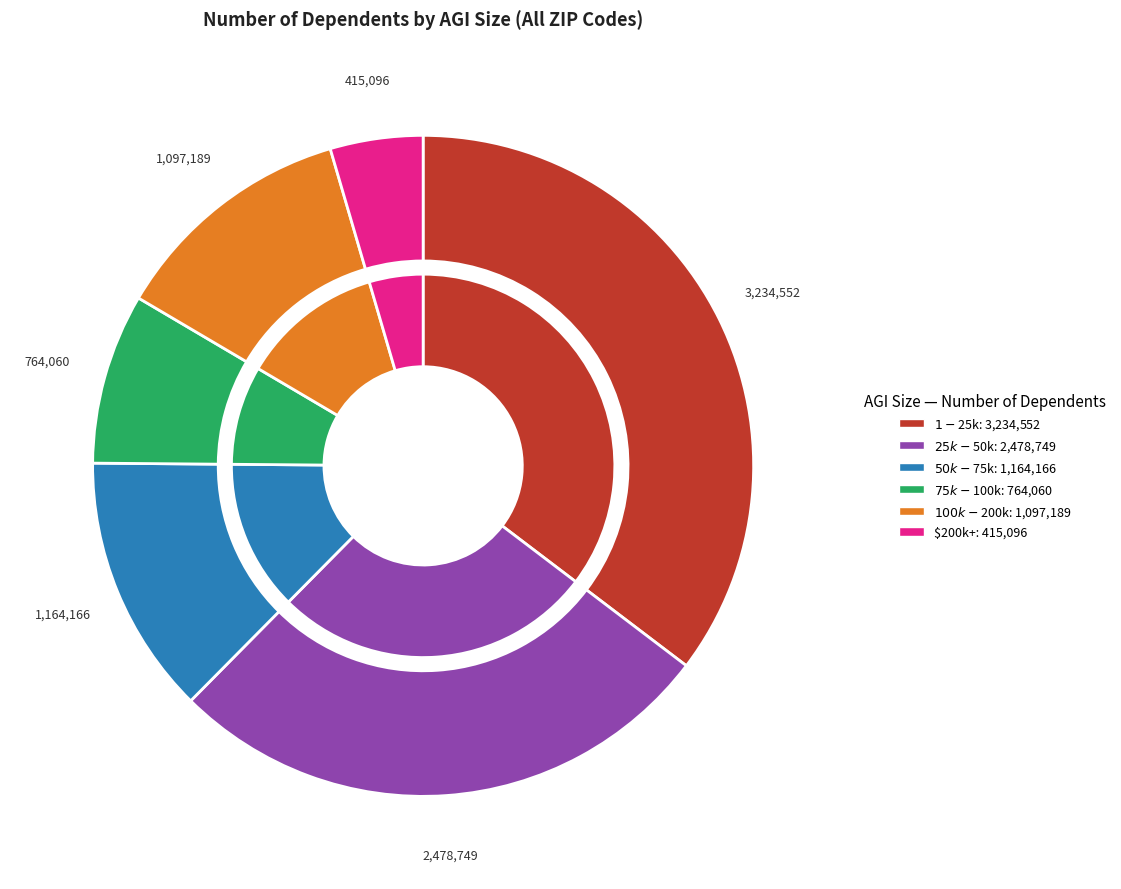

Does any single category account for the majority?

No